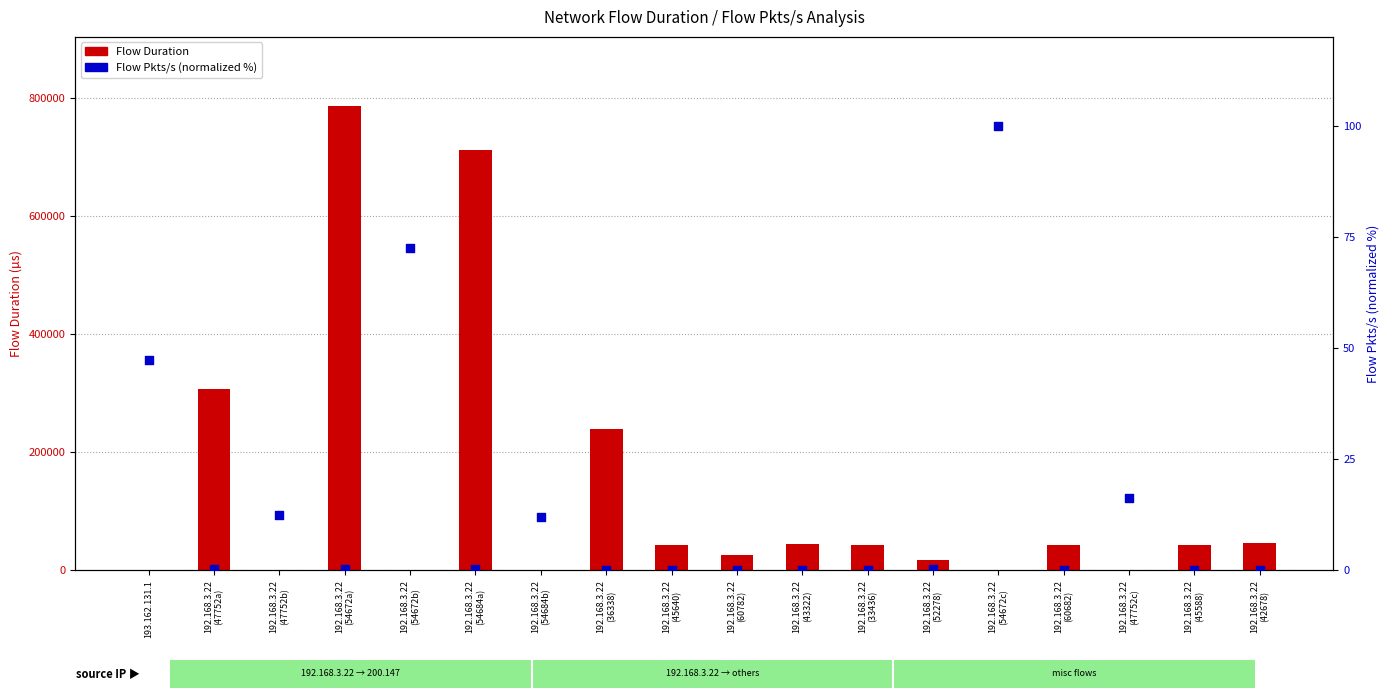

Which series reaches the maximum Y coordinate?

Flow Duration